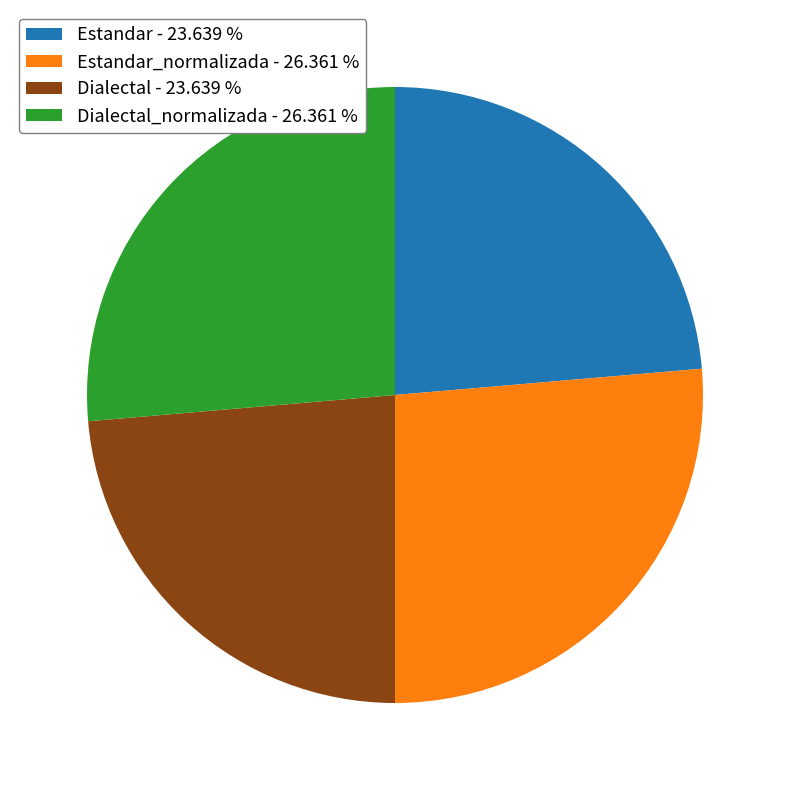

Does any single category account for the majority?

No